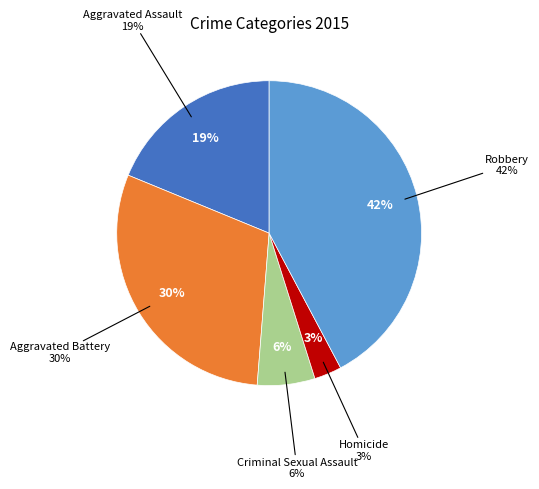

How many segments does this pie chart have?

5